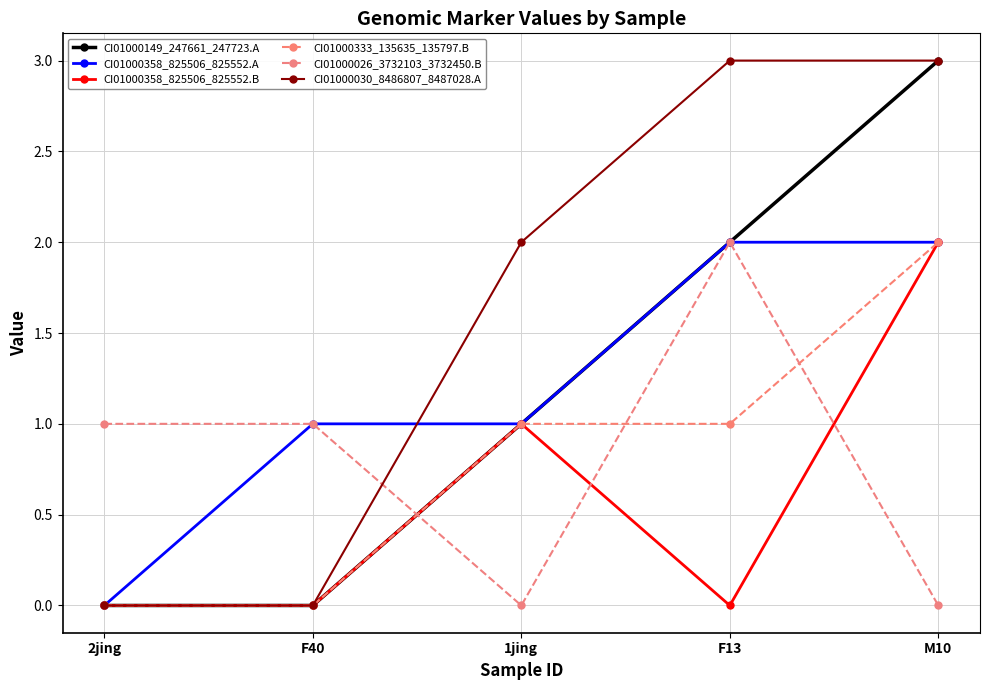

List the series in order of their peak value, highest first.

CI01000149_247661_247723.A, CI01000030_8486807_8487028.A, CI01000358_825506_825552.A, CI01000358_825506_825552.B, CI01000333_135635_135797.B, CI01000026_3732103_3732450.B